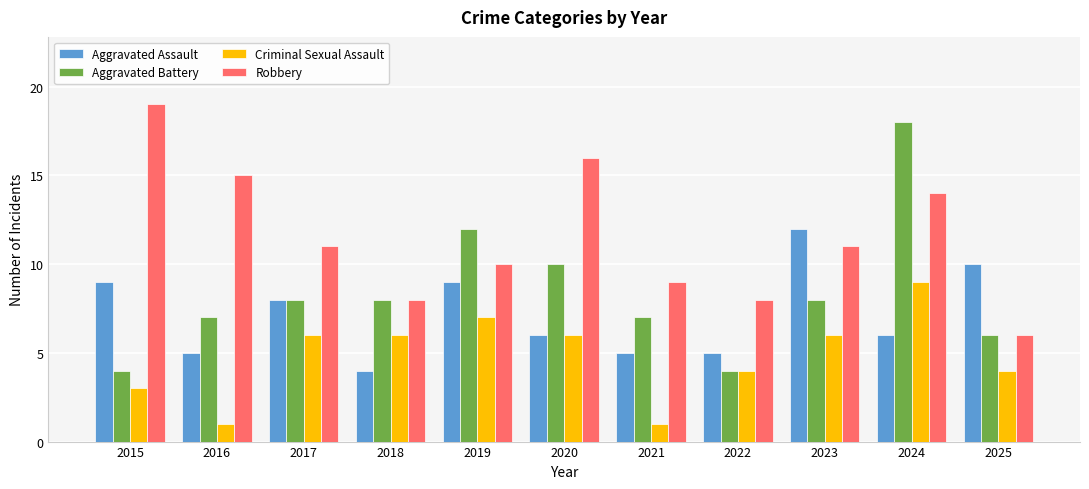

What is the value of the Robbery bar at the 11th from the left?

6